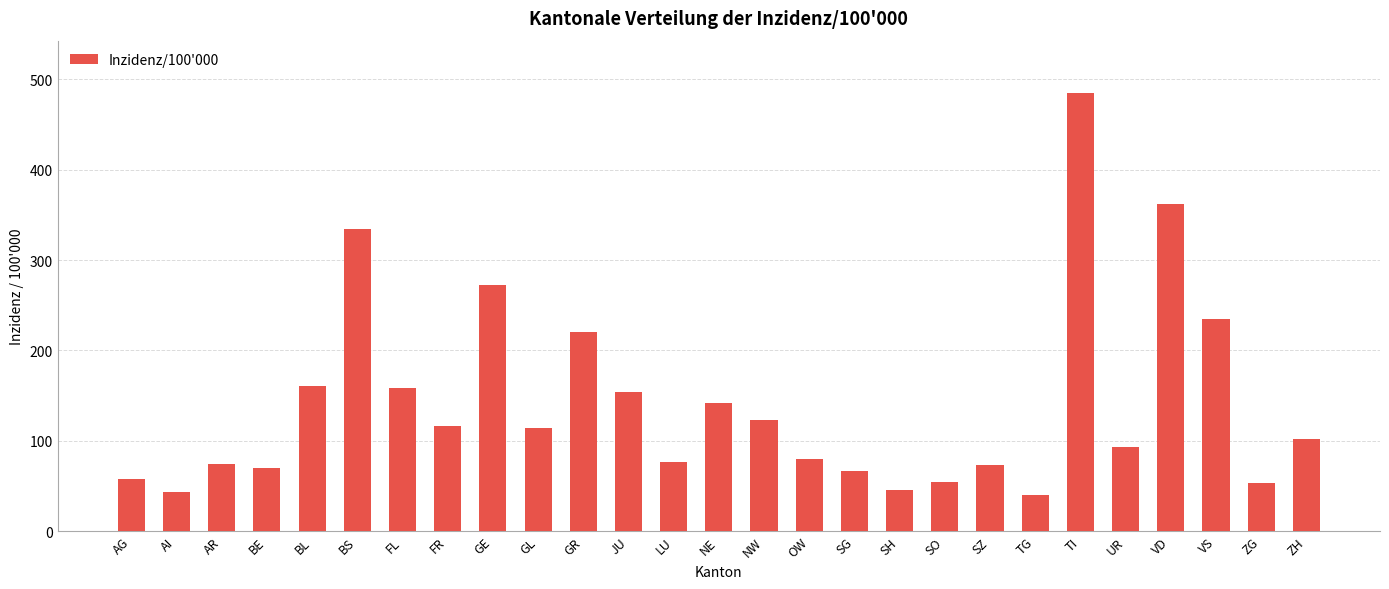

The chart shows a value of 95.1 at SZ. True or false?

False